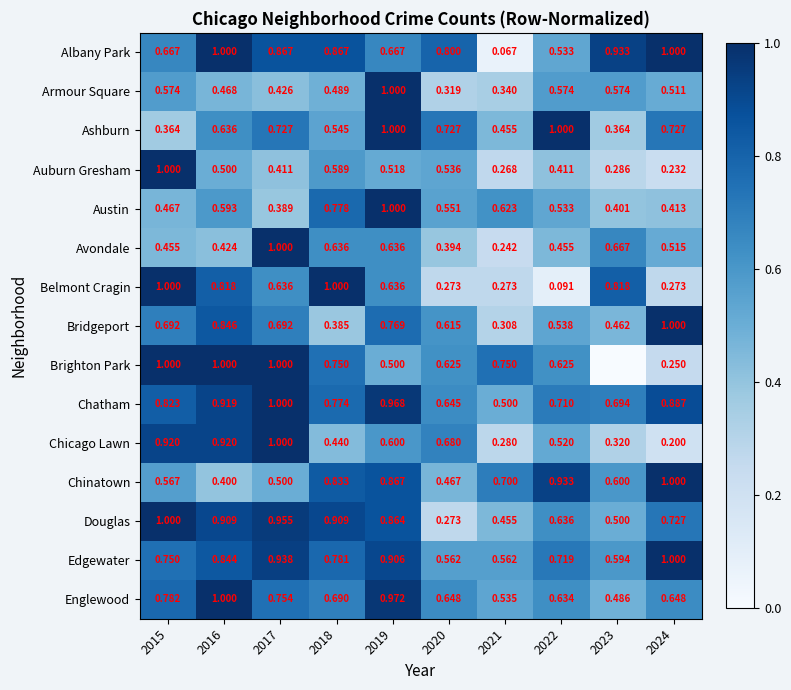

The value of Chinatown at 2023 is 0.6. True or false?

True